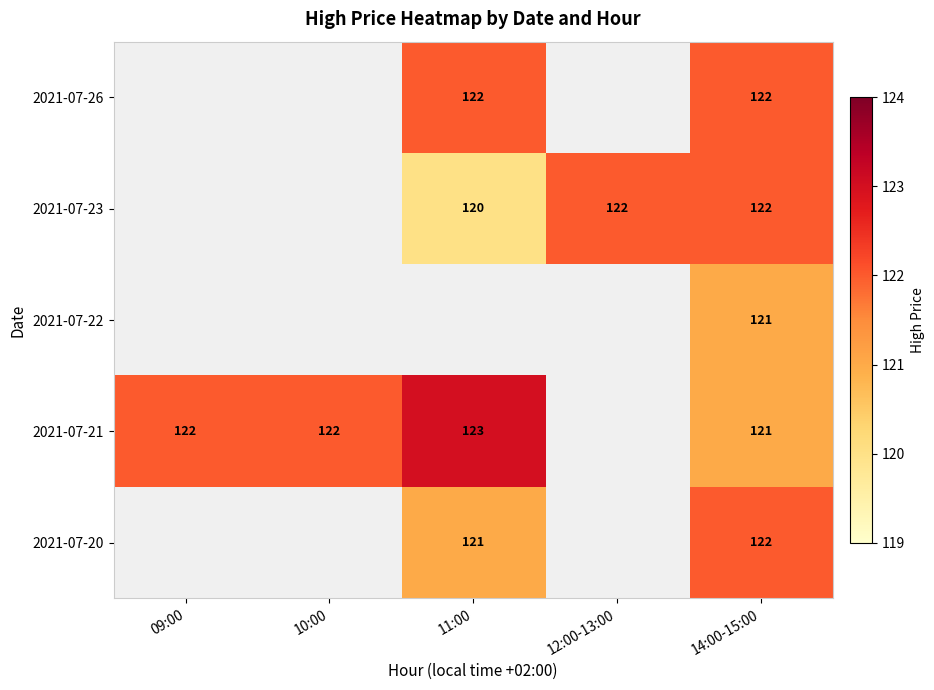

Is it true that 2021-07-21 equals 75 at 09:00?

False